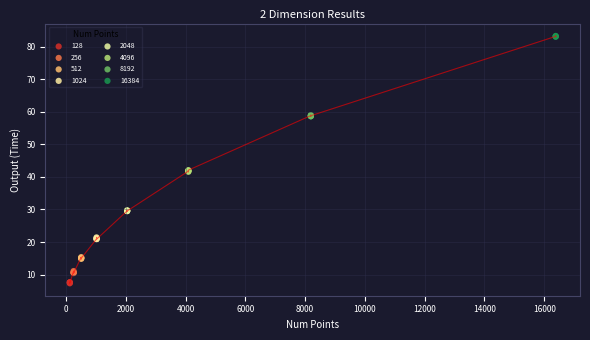

Which series reaches the maximum Y coordinate?

16384